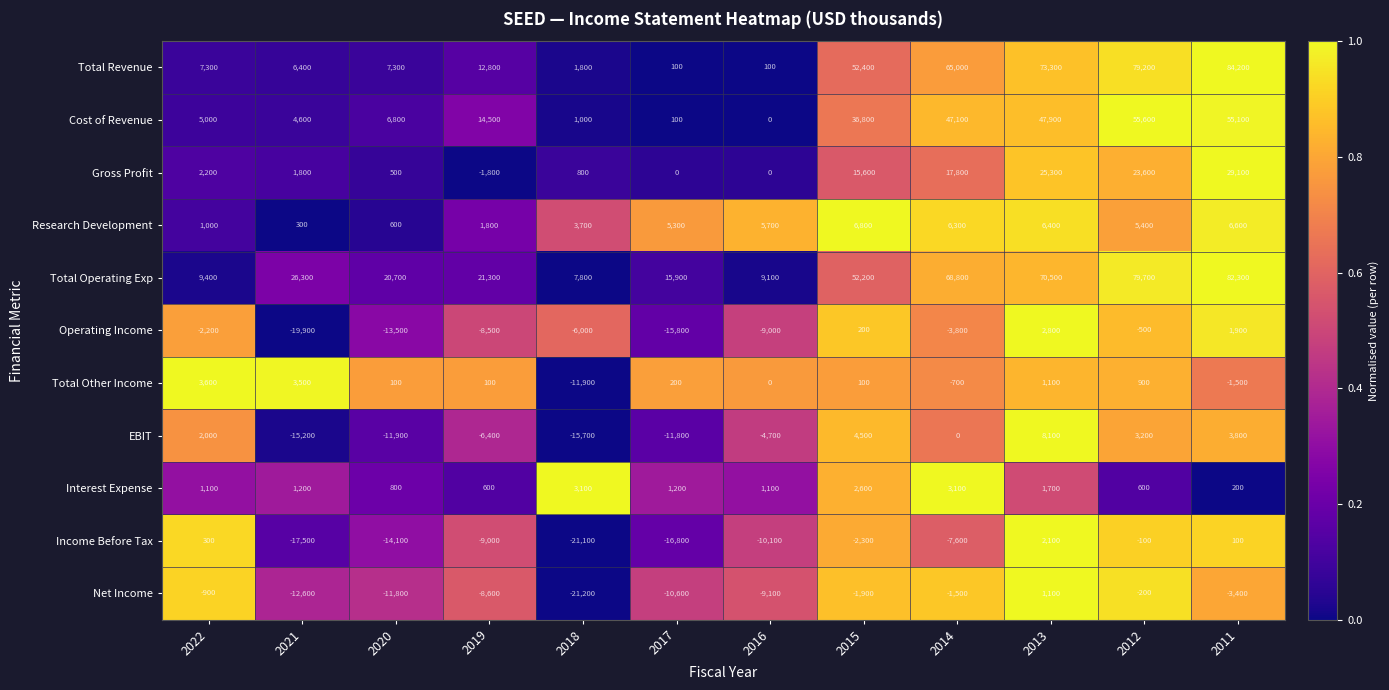

Is it true that Research Development equals 6600 at 2011?

True